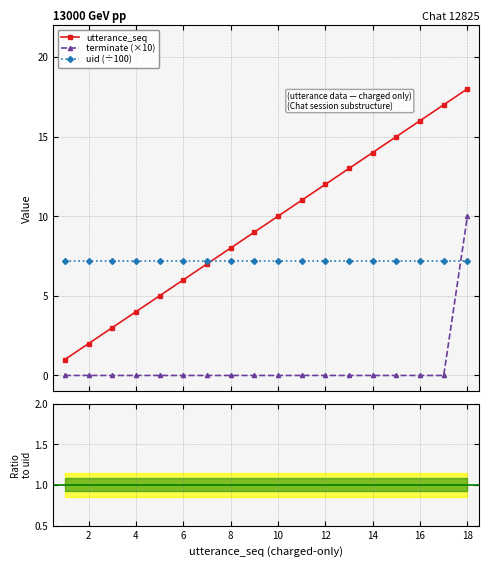

True or false: utterance_seq has more than 0 interior local peaks.

False